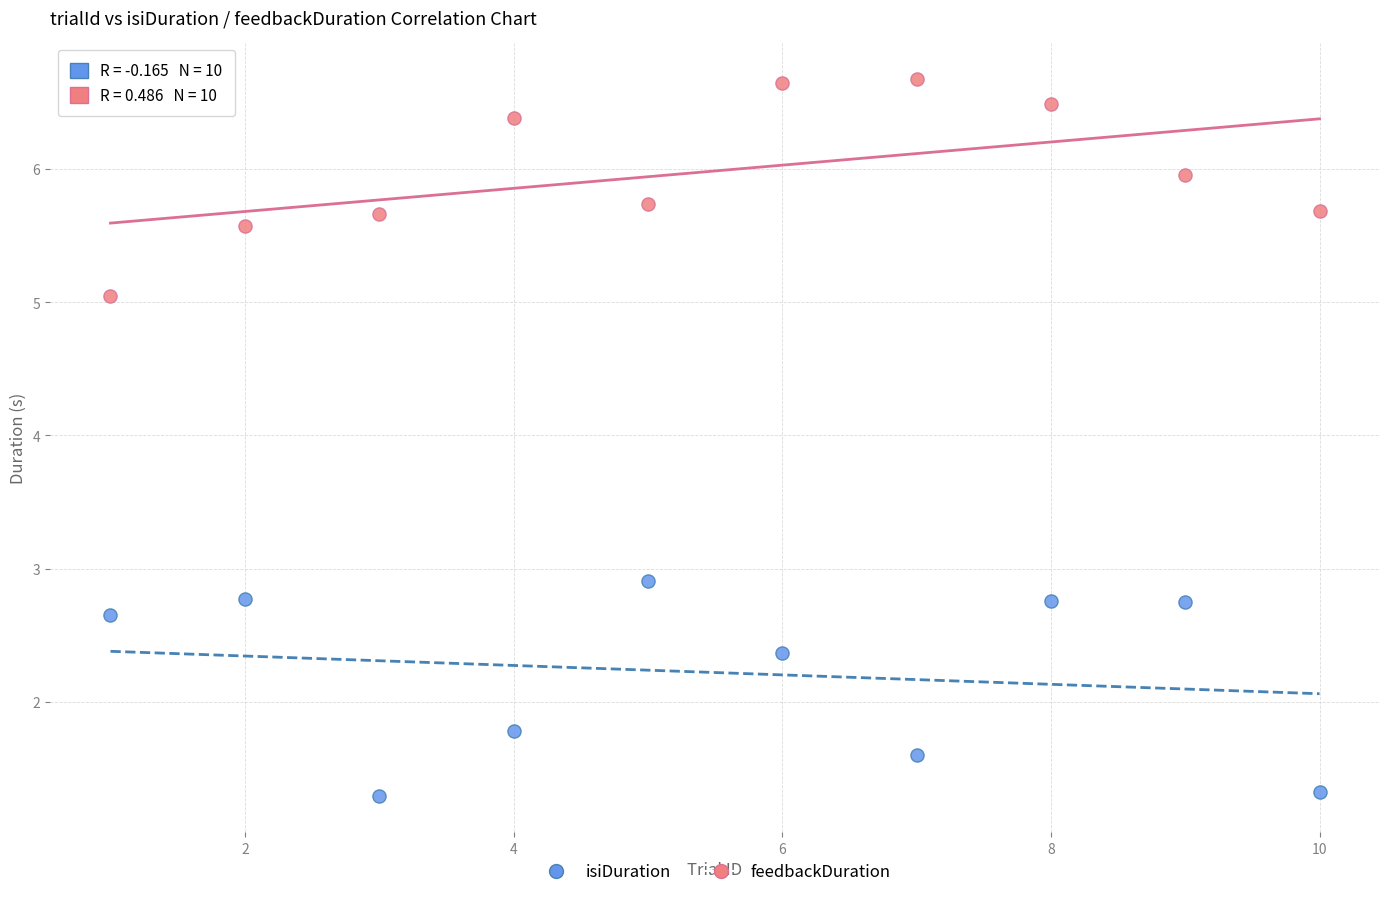

Which series contains the lowest Y value?

isiDuration